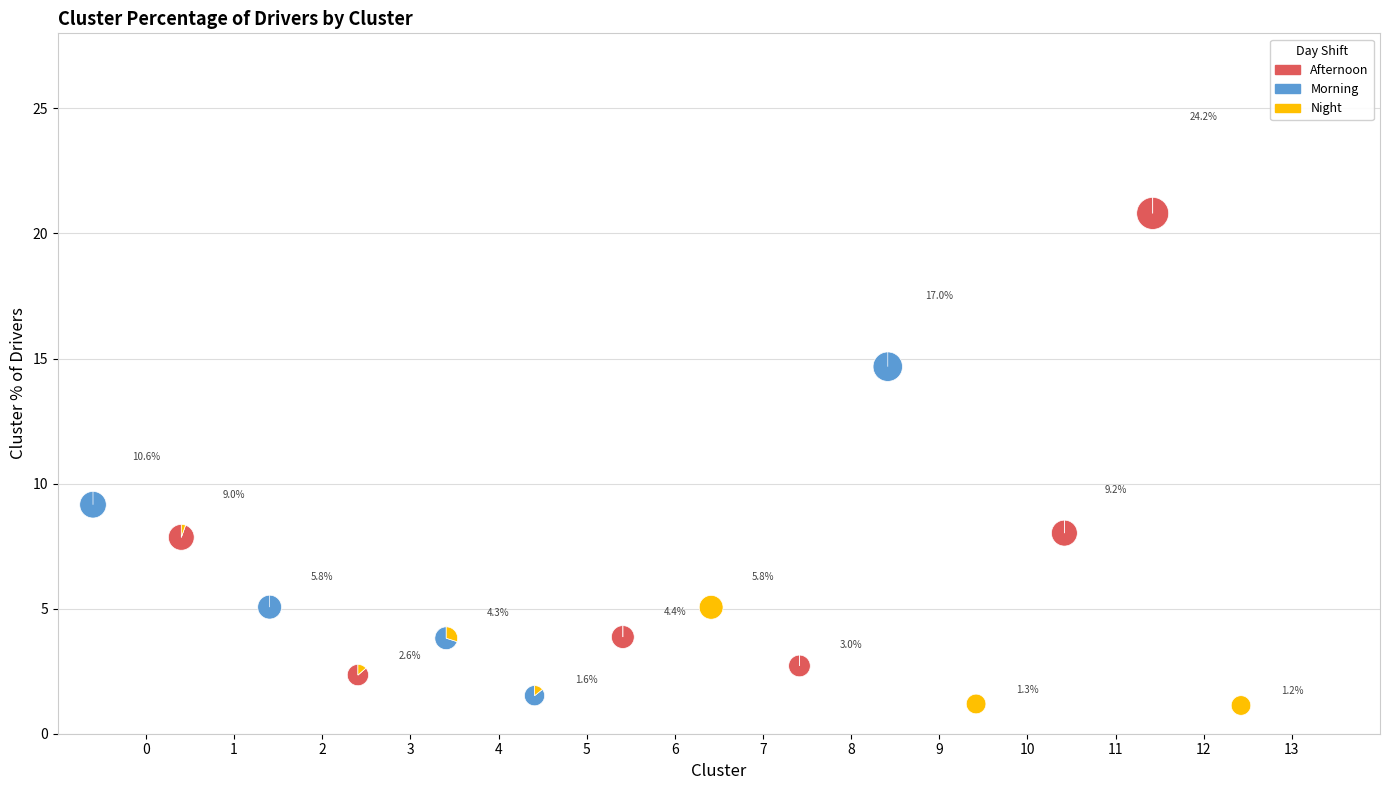

Between 11 and 9, which is larger?

9